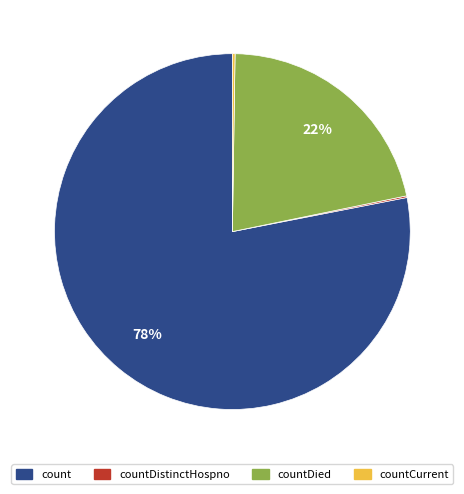

True or false: countDied accounts for 22% of the total.

True